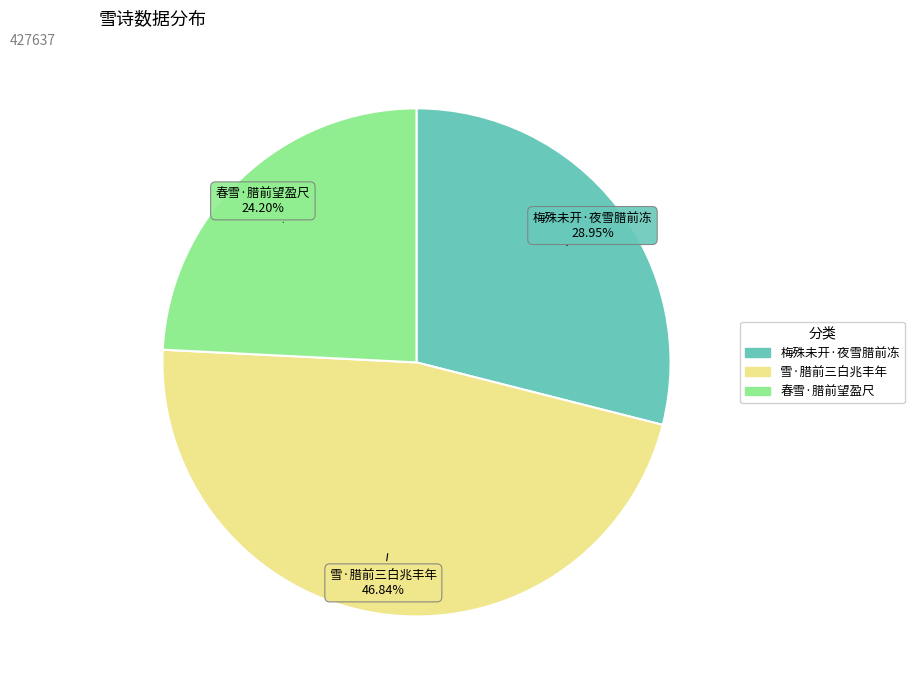

Which slice is the smallest?

春雪·腊前望盈尺